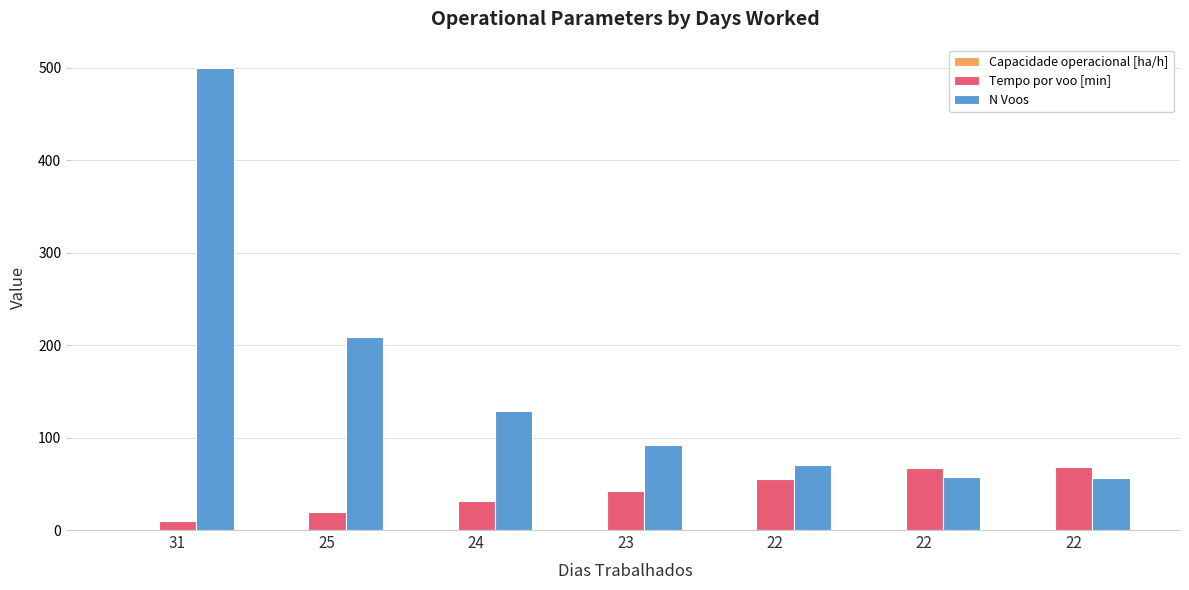

What is the highest value of the N Voos series?

500.0